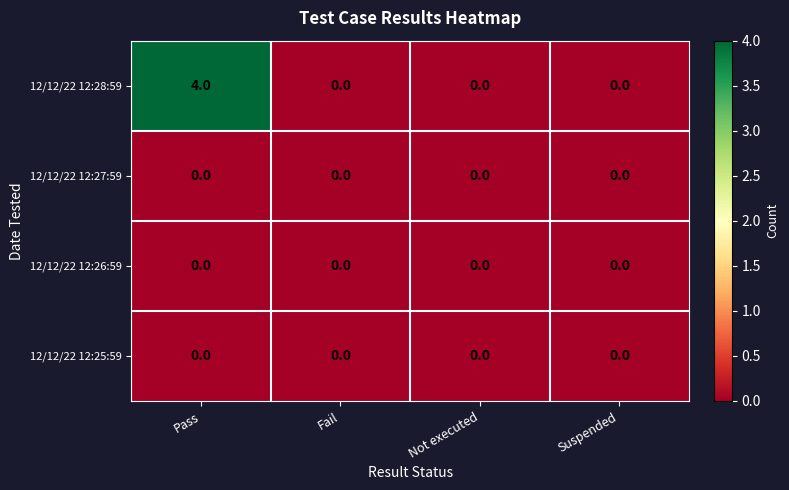

How many 12/12/22 12:28:59 values are between 0 and 4?

4